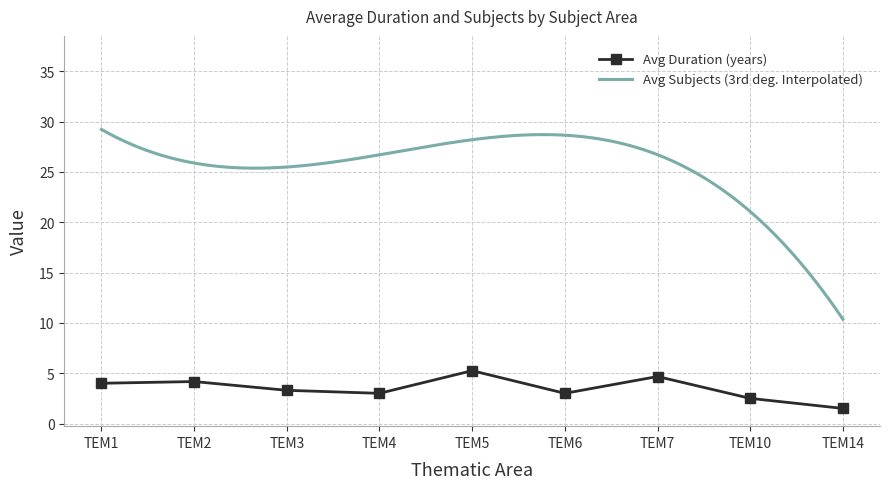

What is the value of the Avg Cant_Materias point at the 7th from the left?

32.7